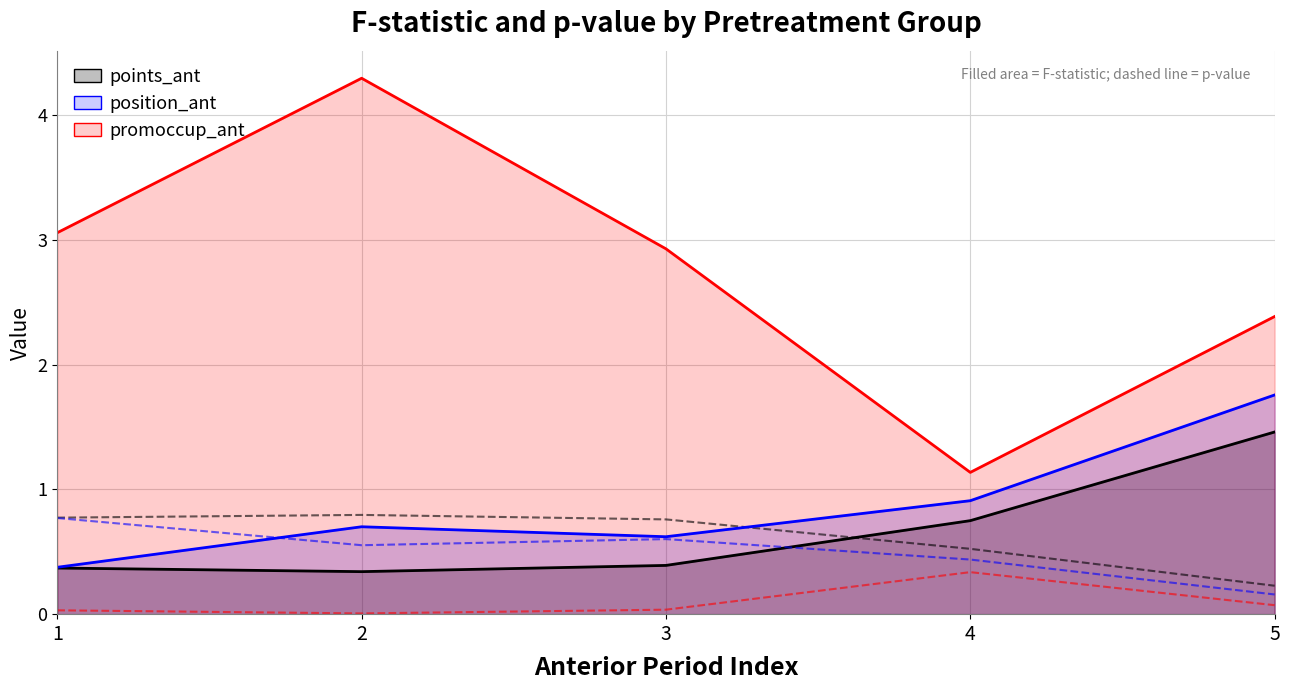

Which series changed the most between 2 and 4?

promoccup_ant F-stat